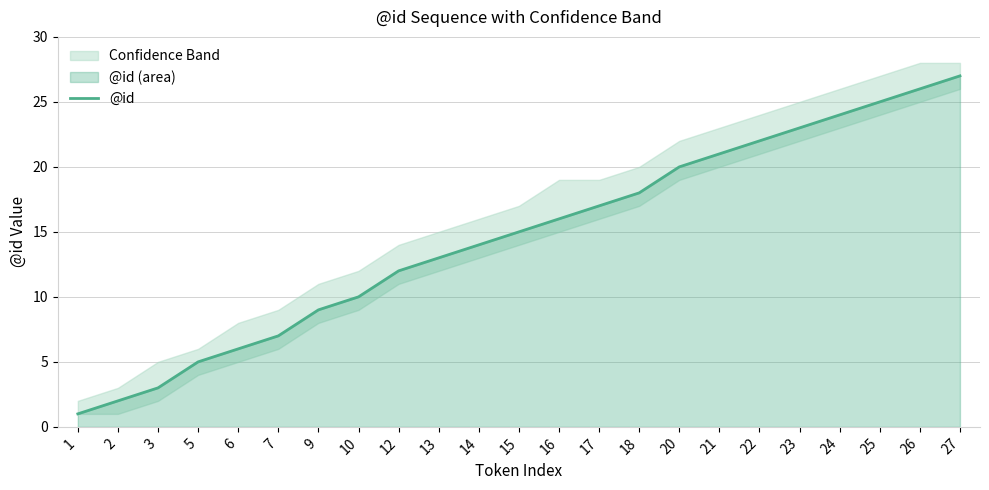

How many values are below 15?

11